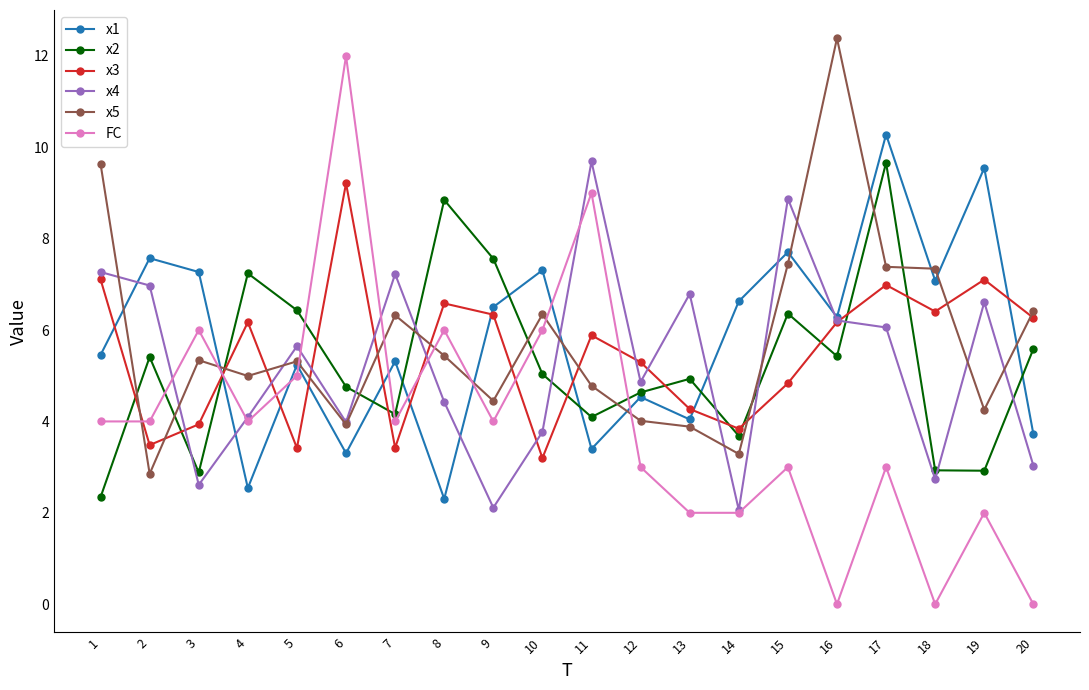

What is the total value across all series at 14?

21.5